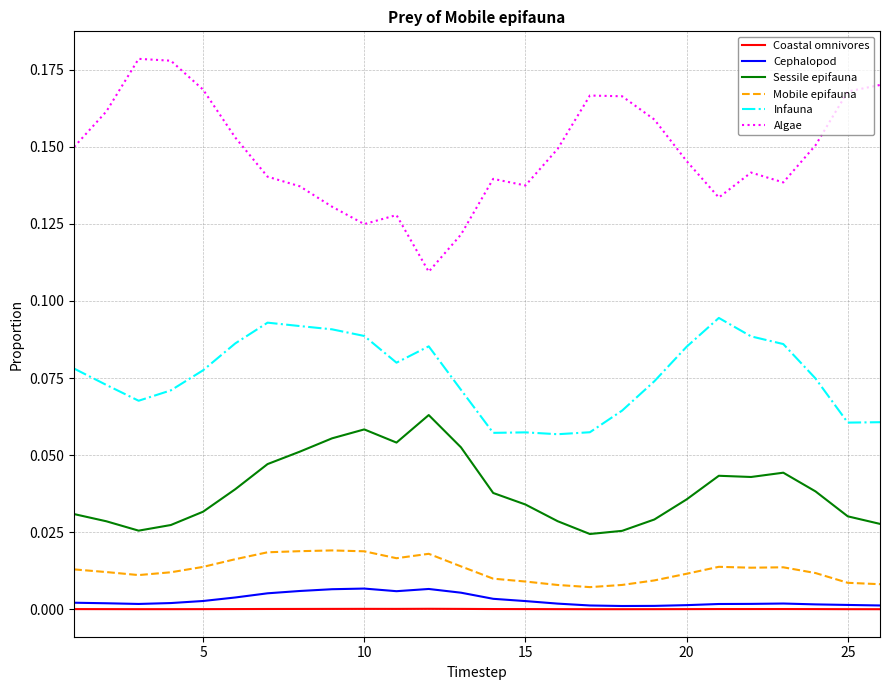

Which series has the largest range (max minus min)?

Algae